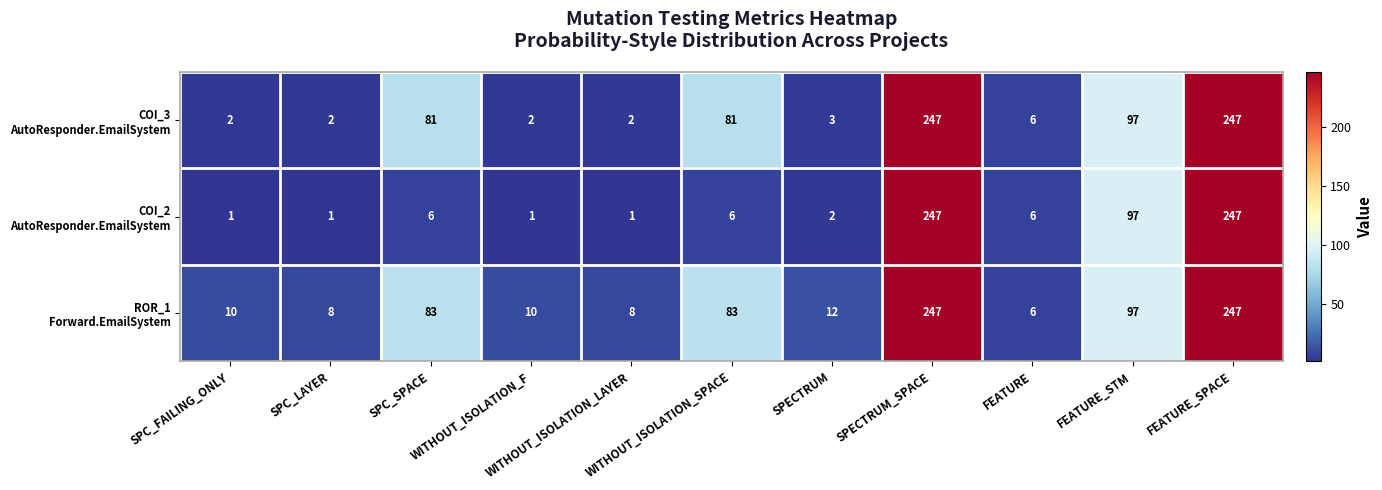

At how many categories does at least one series exceed 27?

5